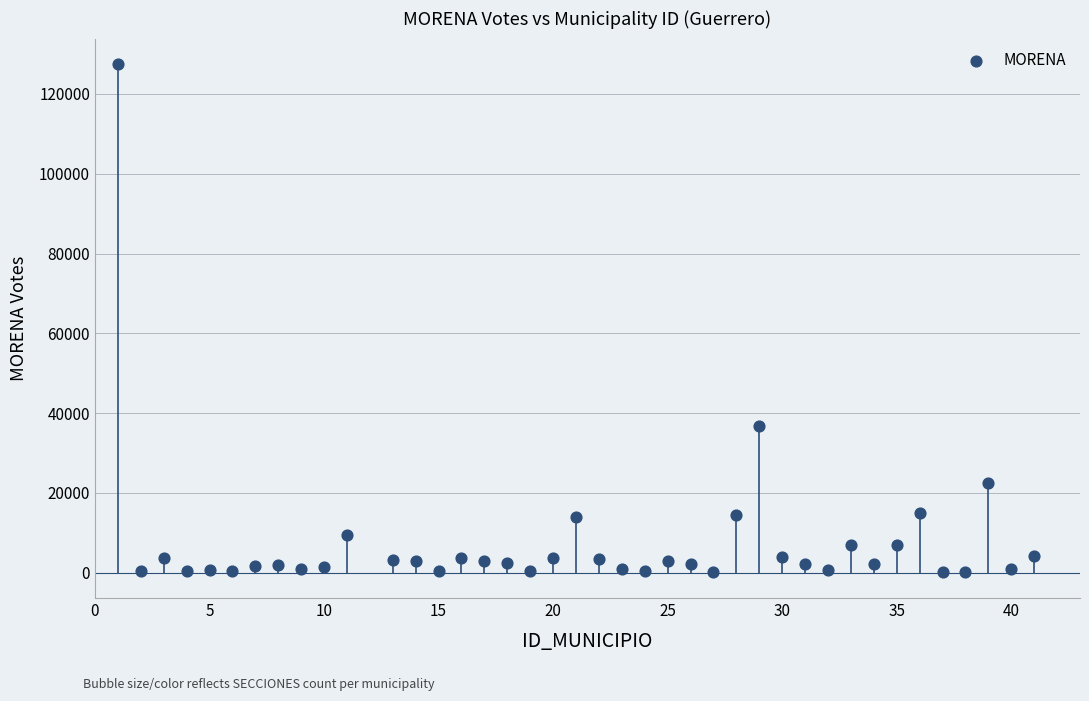

What is the range of X values (max minus min)?

40